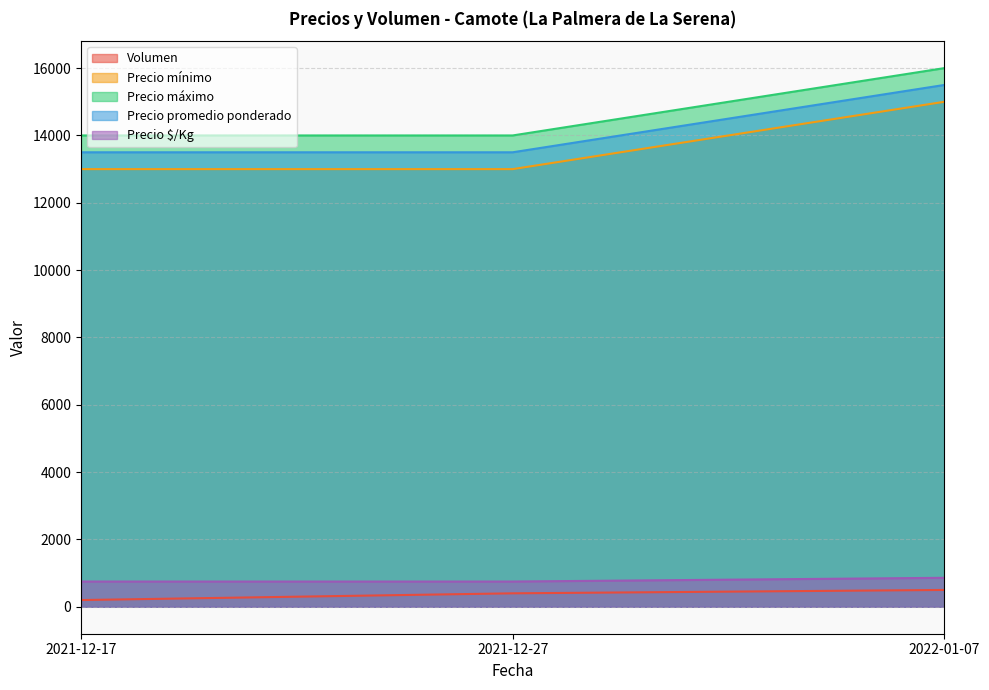

Which has a higher value, 2021-12-17 or 2021-12-27?

2021-12-27